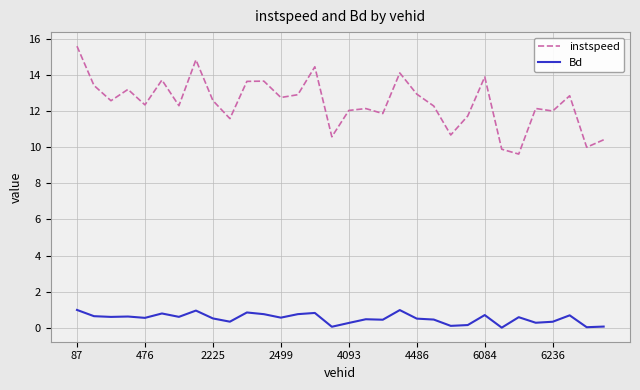

True or false: Bd has more than 1 points higher than both neighbors.

True